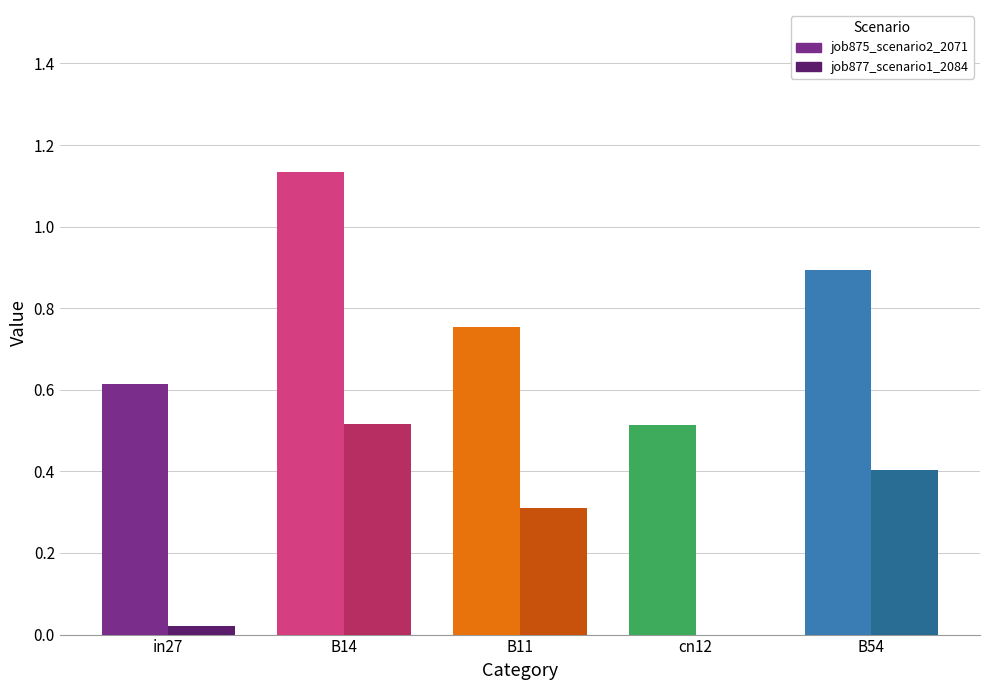

Which series has the widest spread of values?

job875_scenario2_2071